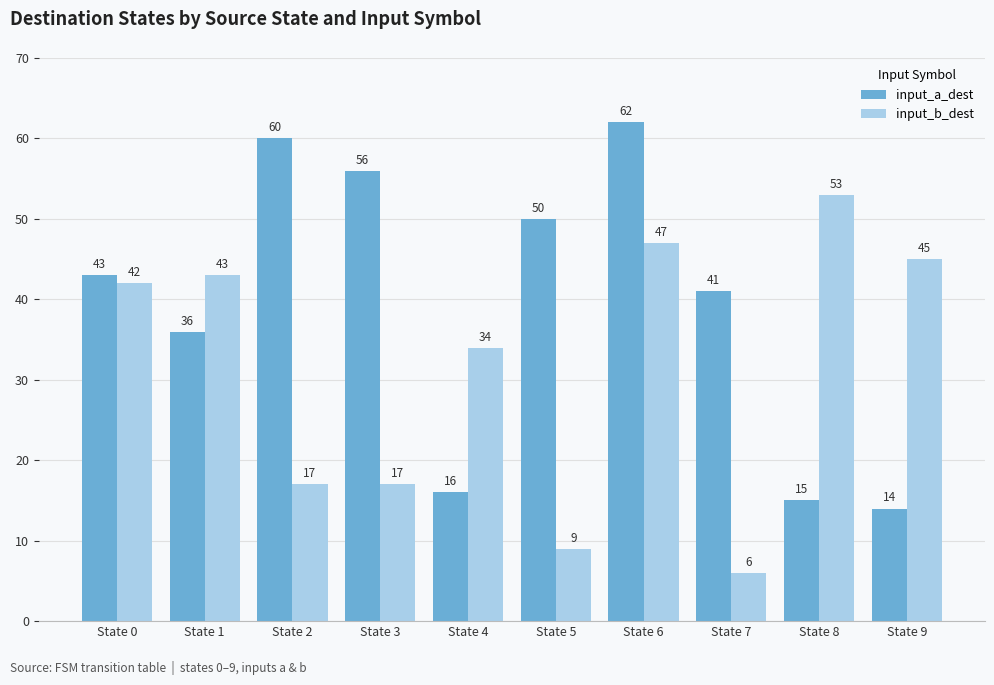

True or false: input_a_dest has a value of 82 at State 6.

False